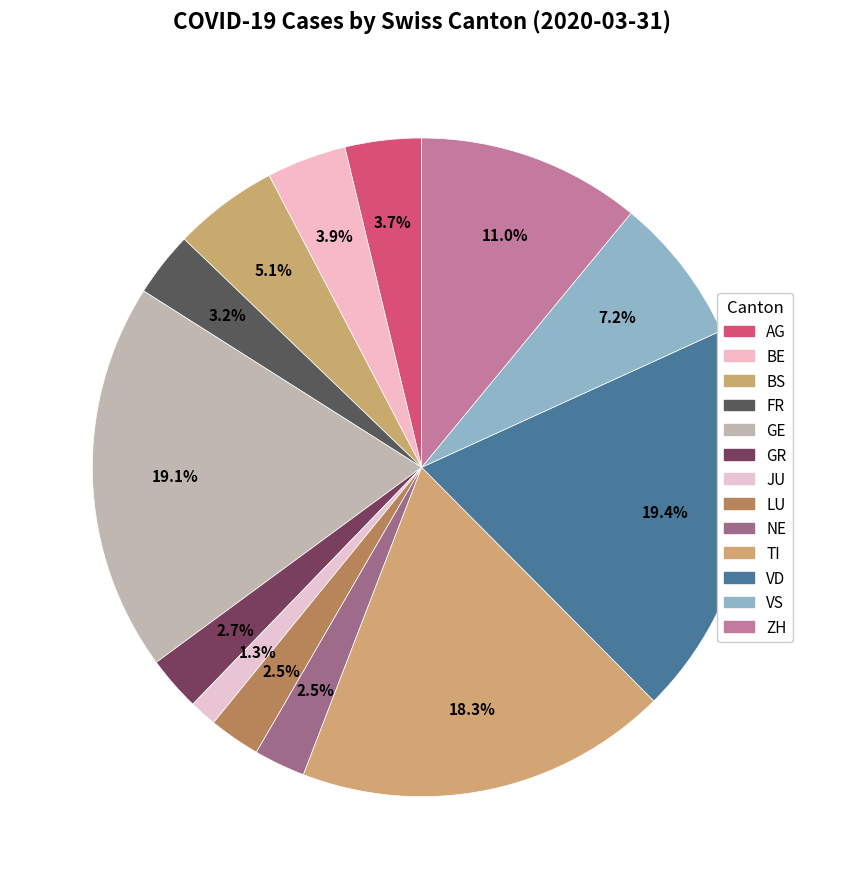

True or false: VD accounts for 33% of the total.

False